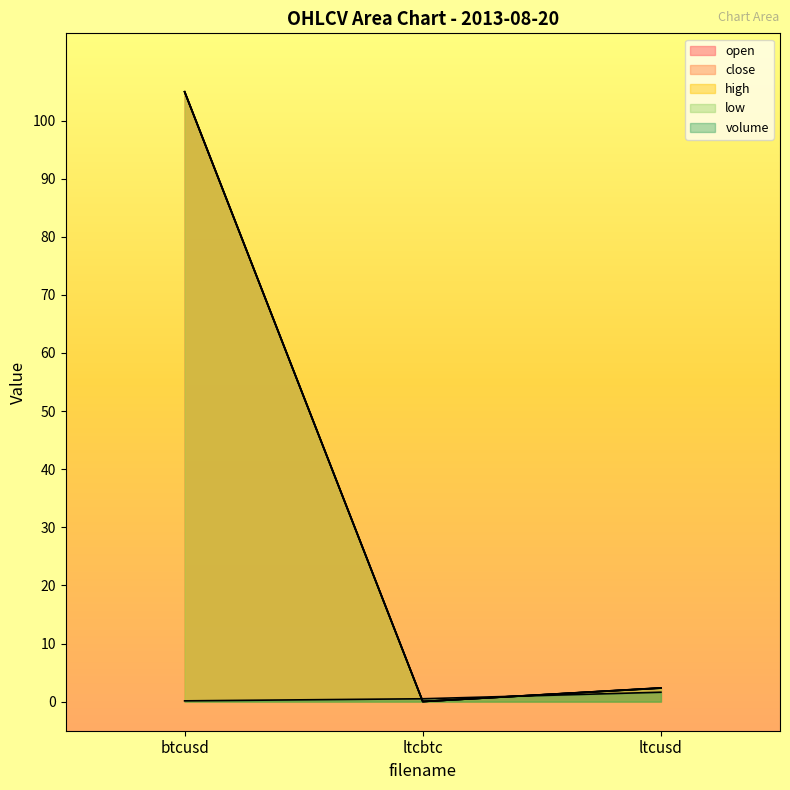

The low series shows 2.3 at ltcusd. True or false?

True